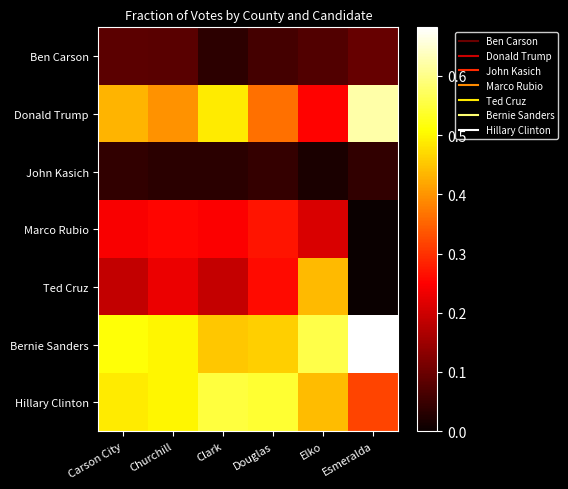

How many data points does each series have?

6